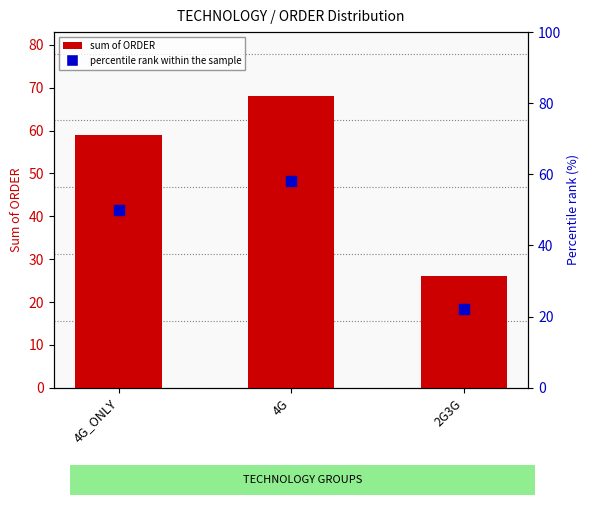

What is the ratio of the value at 4G to the value at 2G3G?

2.6